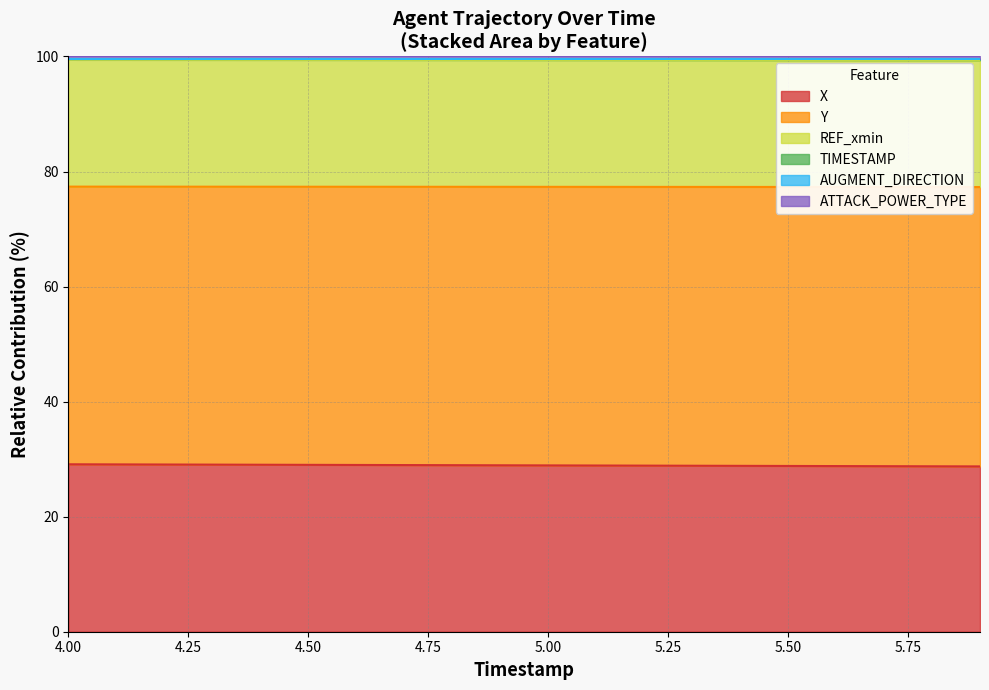

The TIMESTAMP series shows 100.8 at 5.2. True or false?

False